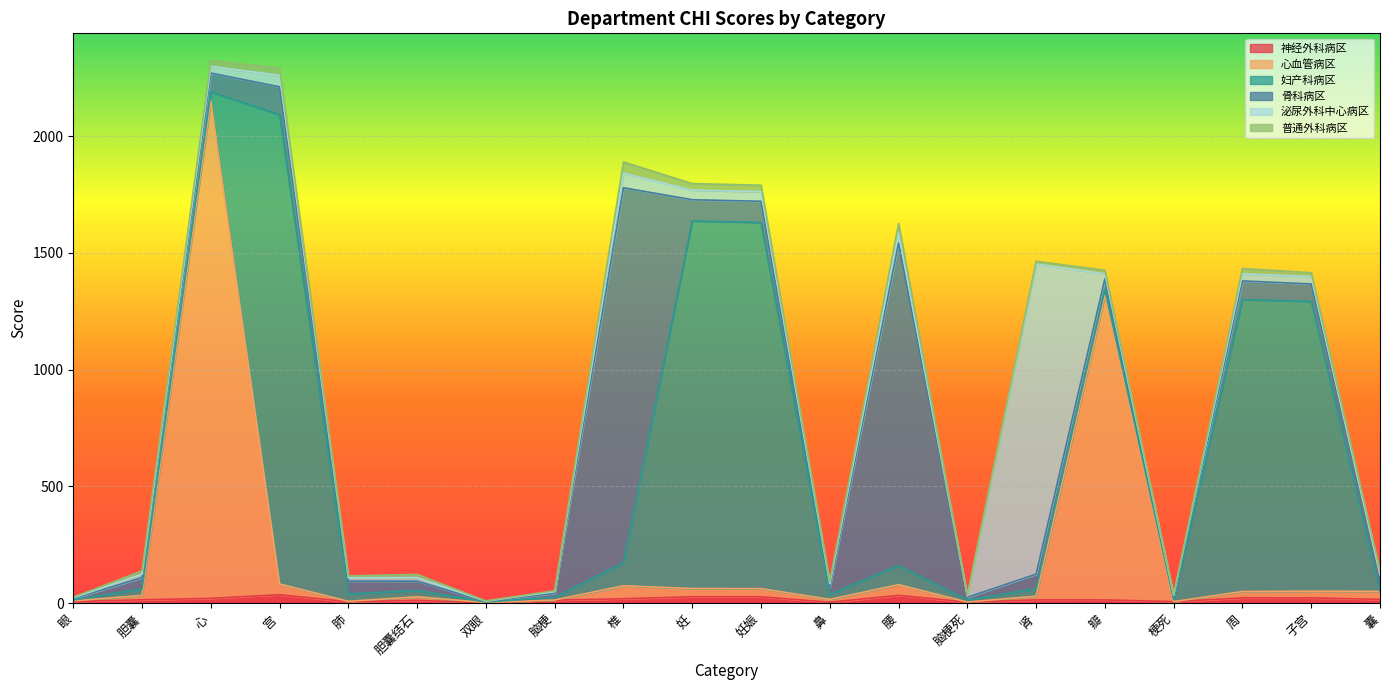

How many lines are shown in the chart?

6